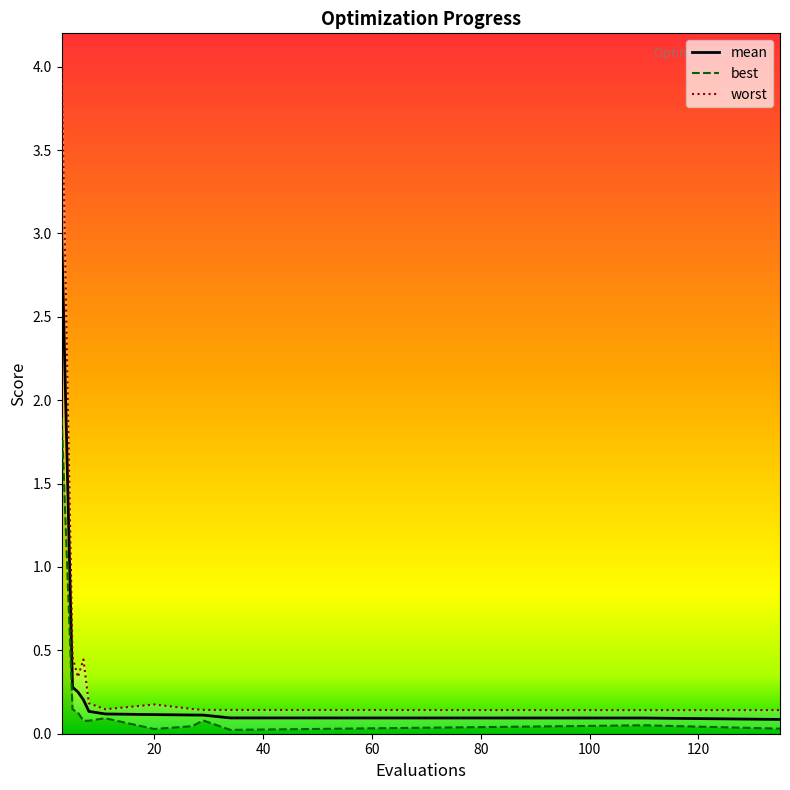

Reading left to right, transcribe all the data shown in this chart.

mean: 3=3.0	5=0.3	6=0.2	7=0.2	8=0.1	11=0.1	20=0.1	27=0.1	29=0.1	34=0.1	110=0.1	135=0.1
best: 3=1.9	5=0.1	6=0.1	7=0.1	8=0.1	11=0.1	20=0.0	27=0.0	29=0.1	34=0.0	110=0.1	135=0.0
worst: 3=4.0	5=0.5	6=0.3	7=0.4	8=0.2	11=0.1	20=0.2	27=0.1	29=0.1	34=0.1	110=0.1	135=0.1